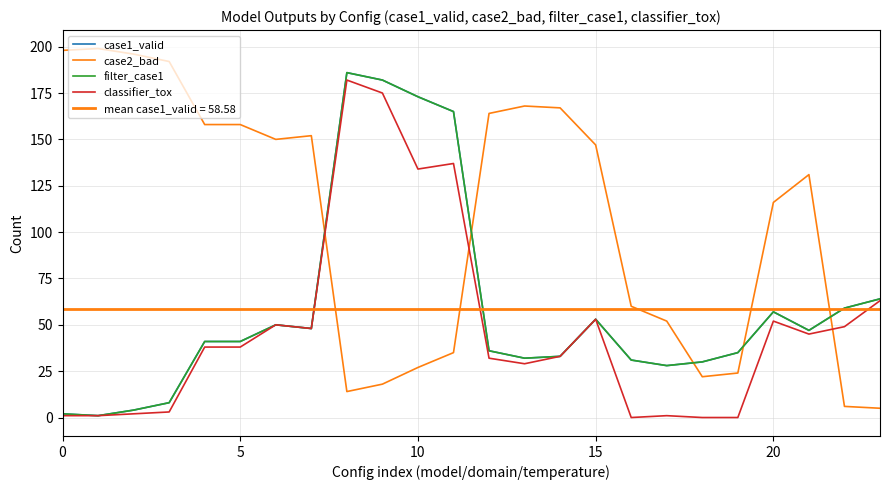

Does the chart have visible grid lines?

Yes